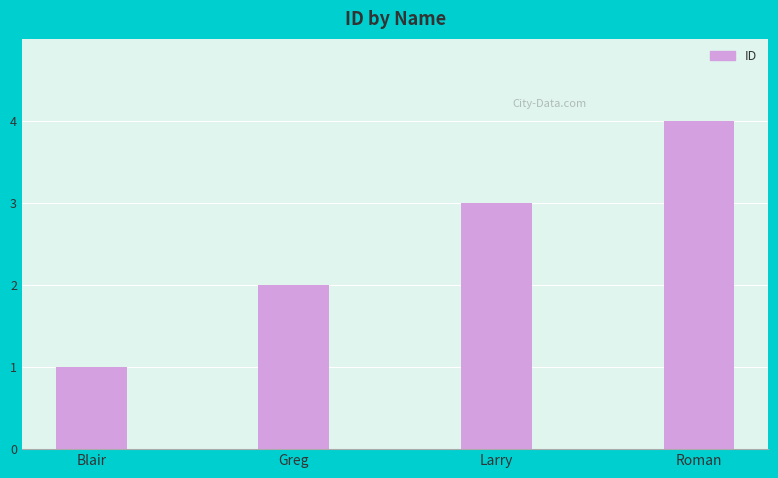

What is the label of the 3rd bar from the left?

Larry